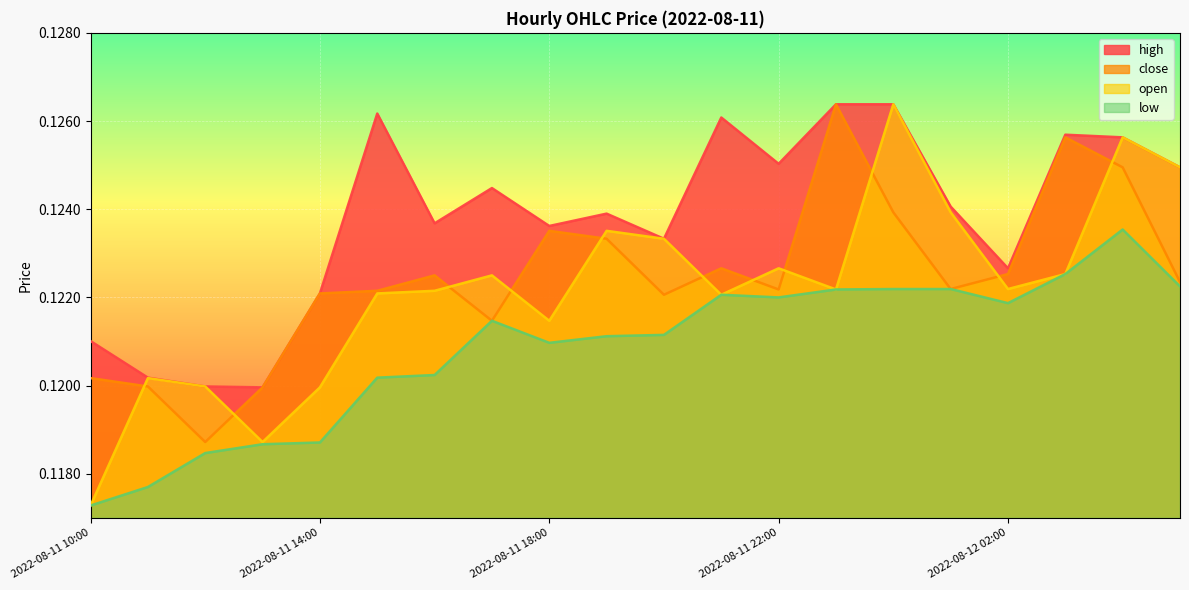

Rank the categories by low value from highest to lowest.

2022-08-12 04:00, 2022-08-12 03:00, 2022-08-12 05:00, 2022-08-12 00:00, 2022-08-12 01:00, 2022-08-11 23:00, 2022-08-11 21:00, 2022-08-11 22:00, 2022-08-12 02:00, 2022-08-11 17:00, 2022-08-11 20:00, 2022-08-11 19:00, 2022-08-11 18:00, 2022-08-11 16:00, 2022-08-11 15:00, 2022-08-11 14:00, 2022-08-11 13:00, 2022-08-11 12:00, 2022-08-11 11:00, 2022-08-11 10:00